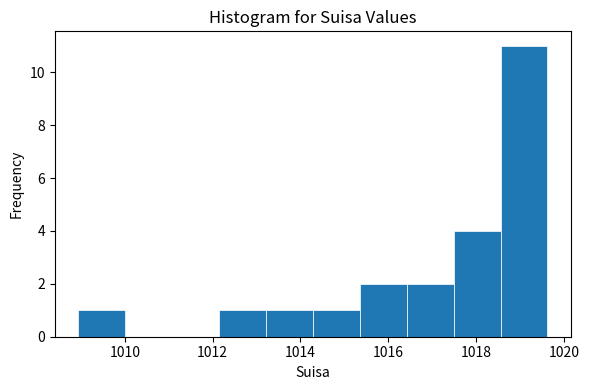

What is the height of the bar covering 1018.6 to 1019.6 on the x-axis? Neither the bar edges nor the heights are printed on the chart, so give them approximately, as read against the axes.

11